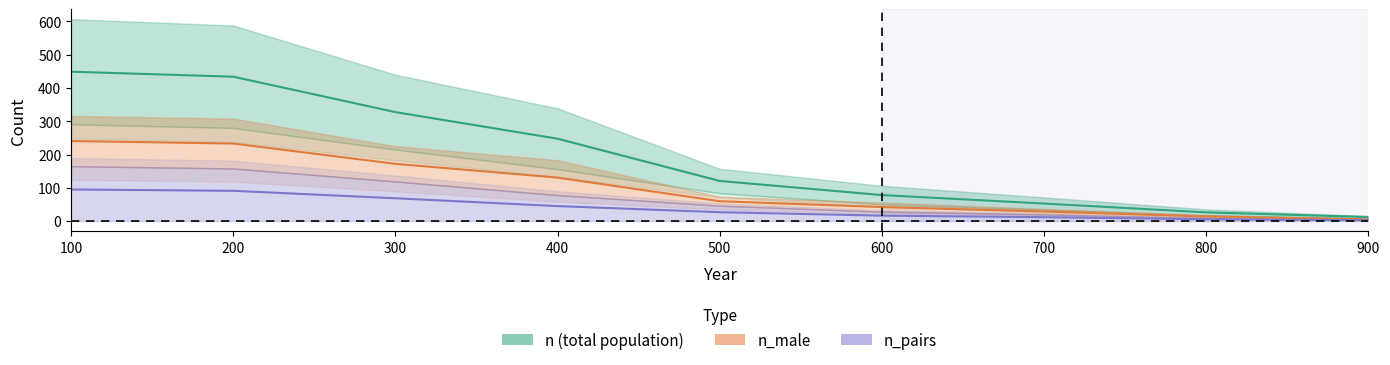

Which series has the largest range (max minus min)?

n